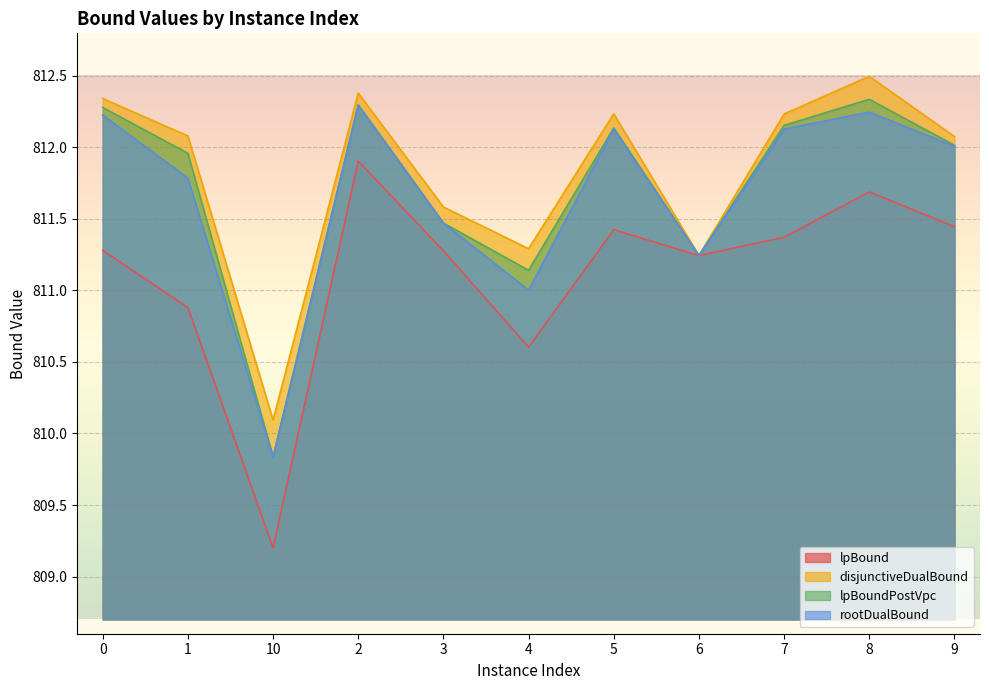

True or false: lpBoundPostVpc has a value of 812.0 at 9.

True